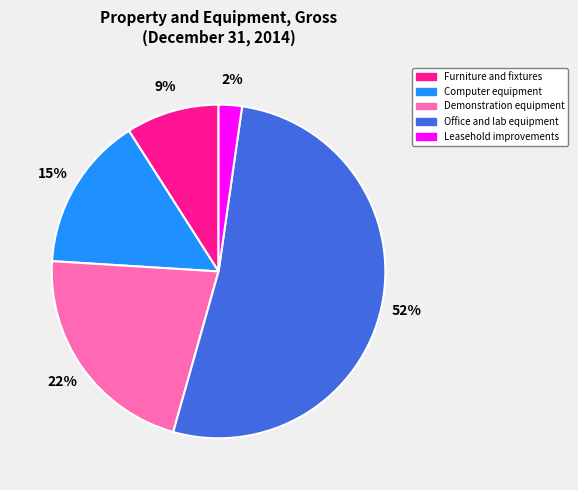

Combined, do Computer equipment and Office and lab equipment account for over 50%?

Yes